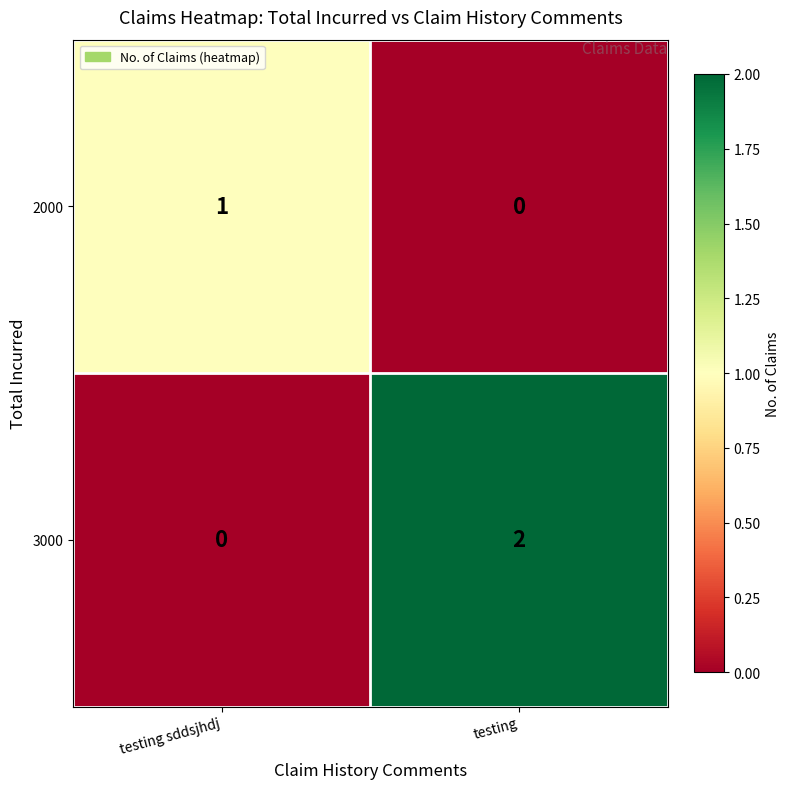

Which series has the largest total across all categories?

3000